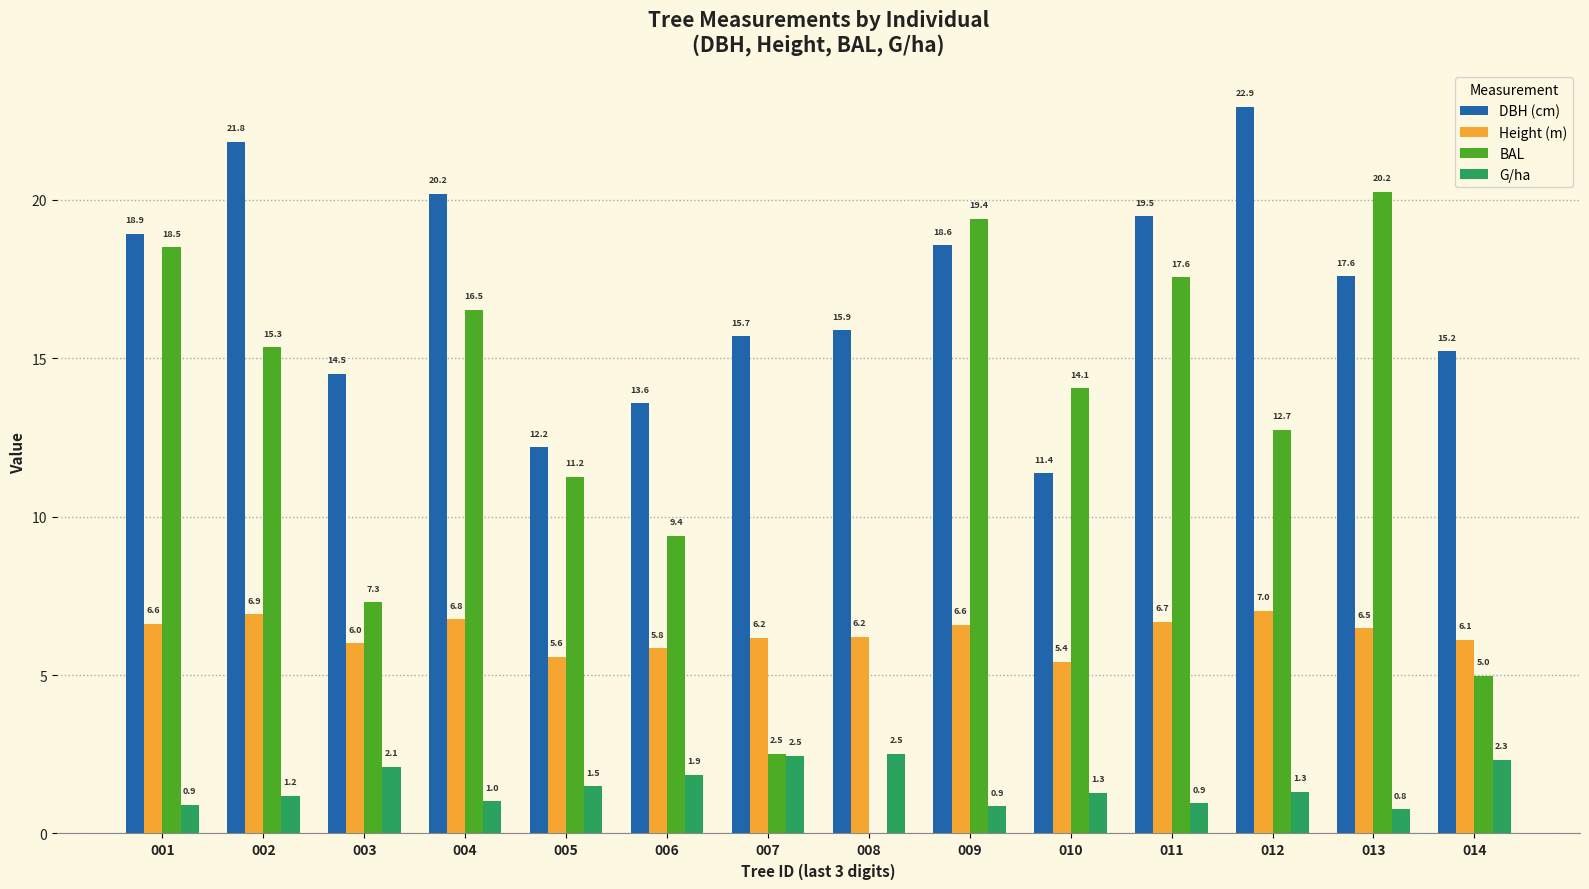

At which category is the sum across all series the highest?

009